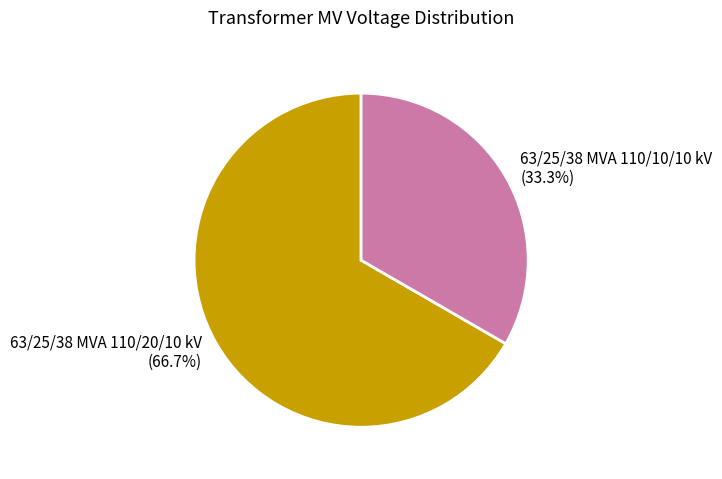

The 63/25/38 MVA 110/10/10 kV slice represents 33% of the pie. True or false?

True